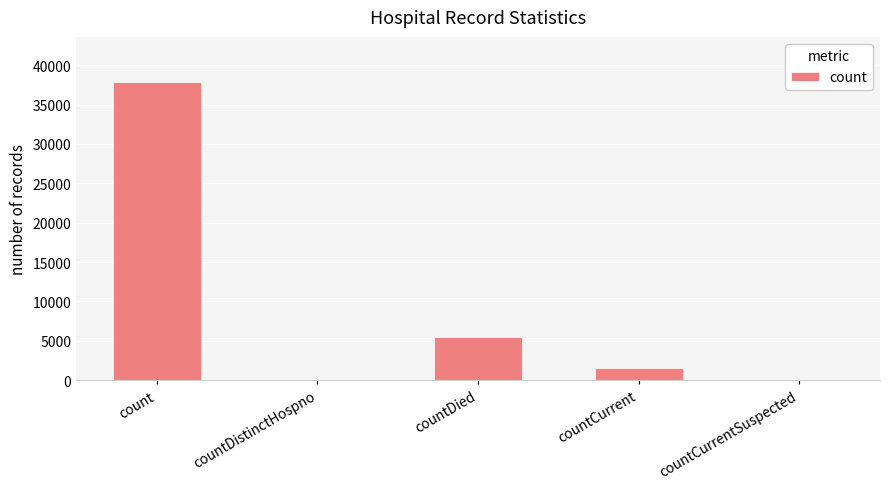

What is the sum of all values?

44923